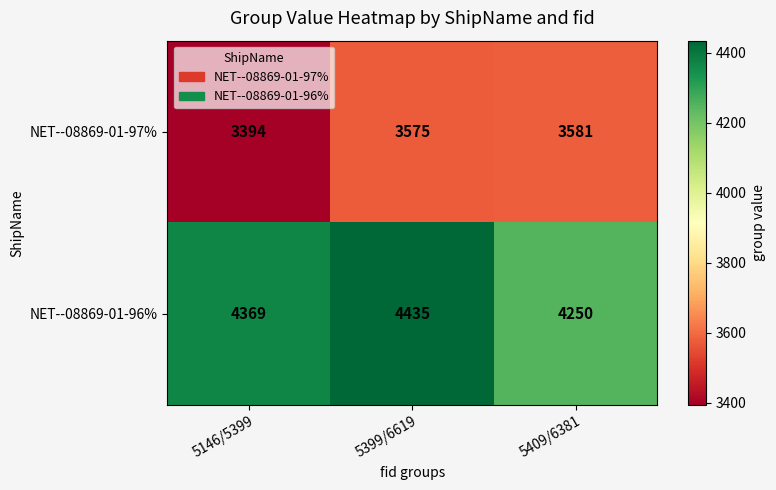

What is the spread (max minus min) of values at 5409/6381?

669